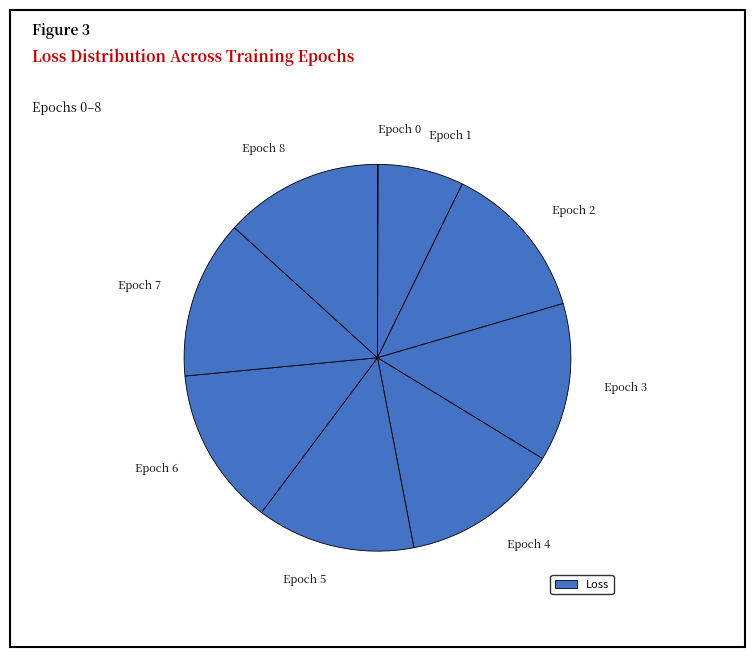

Combined, do Epoch 5 and Epoch 3 account for over 50%?

No